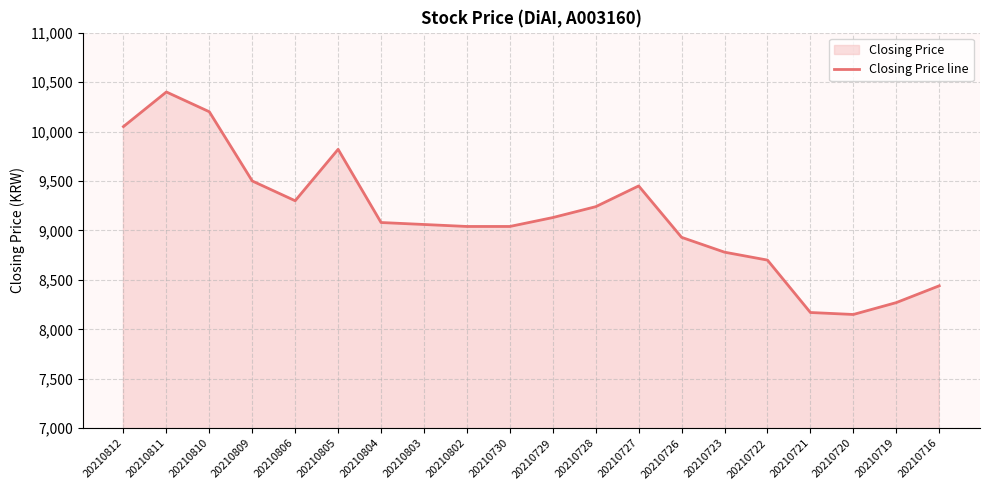

What is the value of the 13th point from the left?

9450